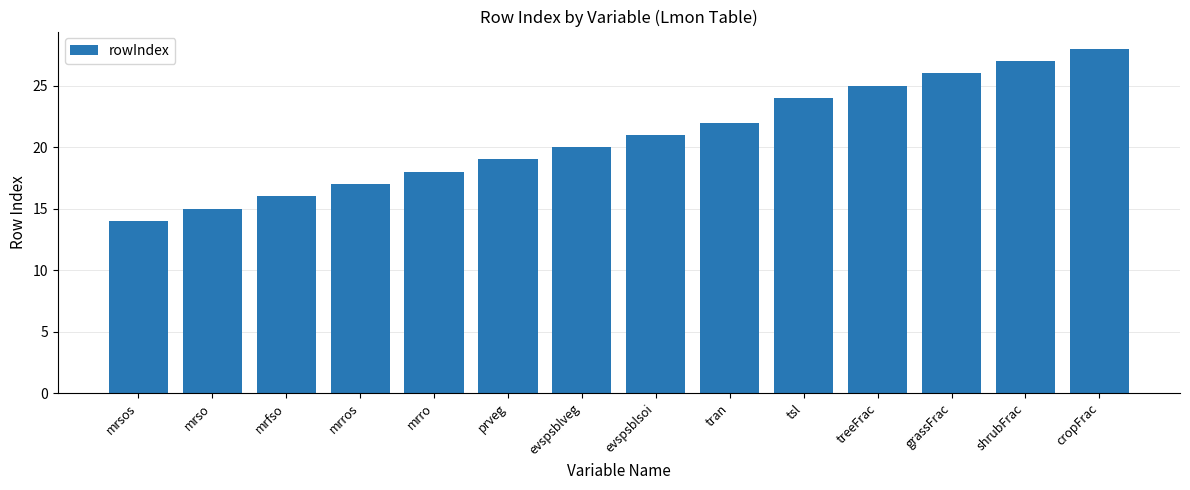

What is the difference between the second highest and minimum values?

13